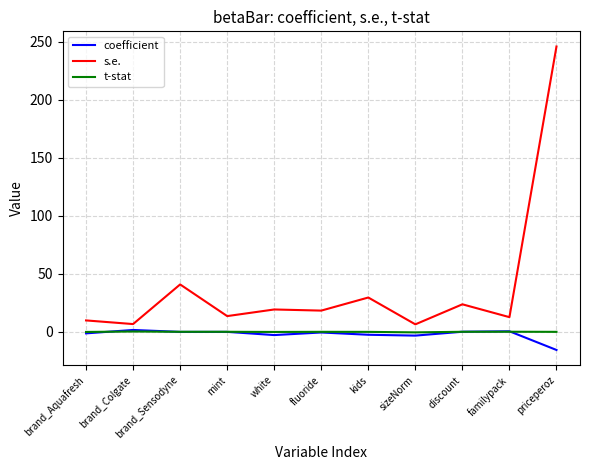

Is it true that coefficient equals -15.7 at priceperoz?

True